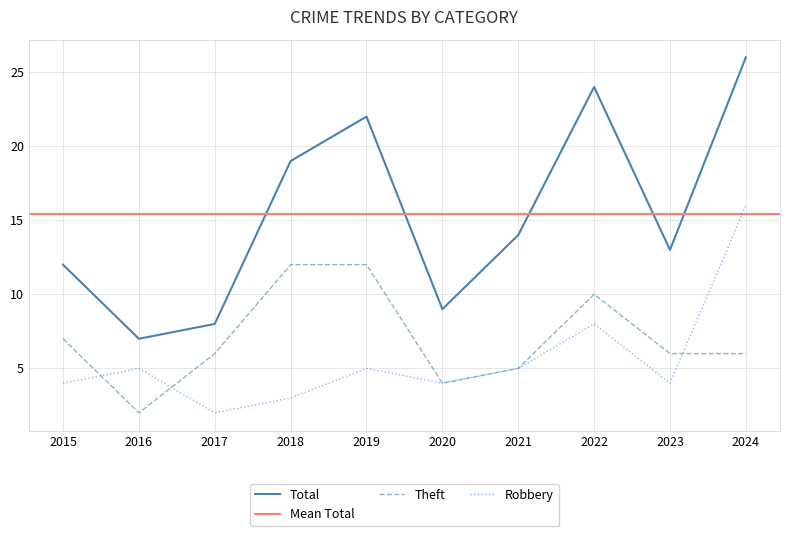

What is the lowest value of the Theft series?

2